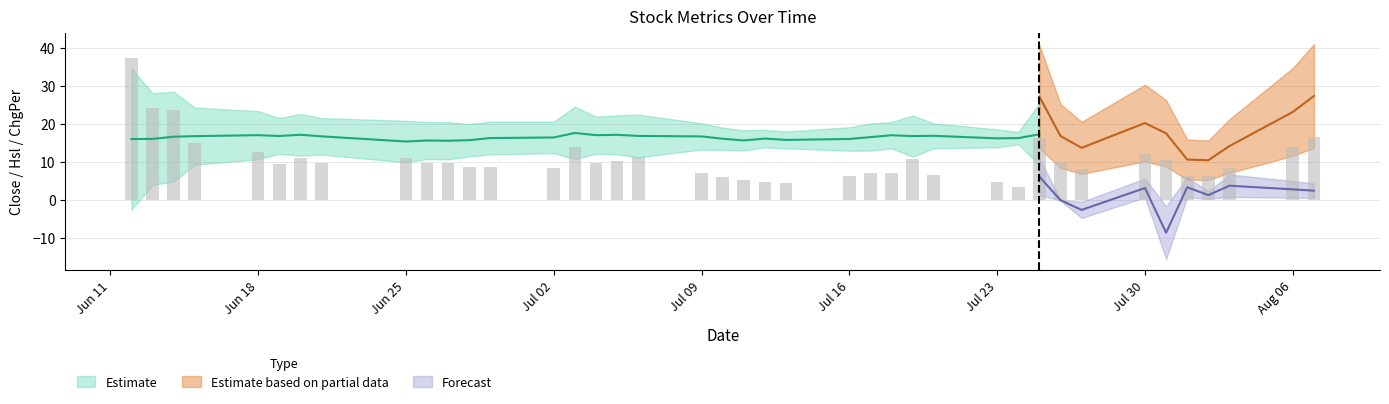

Rank the categories by Close value from lowest to highest.

2012-06-25, 2012-06-27, 2012-06-26, 2012-07-11, 2012-06-28, 2012-07-13, 2012-07-31, 2012-06-12, 2012-07-16, 2012-06-13, 2012-07-10, 2012-07-12, 2012-07-23, 2012-07-24, 2012-06-29, 2012-08-01, 2012-07-02, 2012-08-02, 2012-07-17, 2012-06-14, 2012-07-09, 2012-06-21, 2012-06-15, 2012-07-27, 2012-07-19, 2012-06-19, 2012-07-06, 2012-07-20, 2012-07-18, 2012-06-18, 2012-07-04, 2012-07-05, 2012-08-03, 2012-06-20, 2012-07-26, 2012-07-25, 2012-07-30, 2012-08-06, 2012-07-03, 2012-08-07